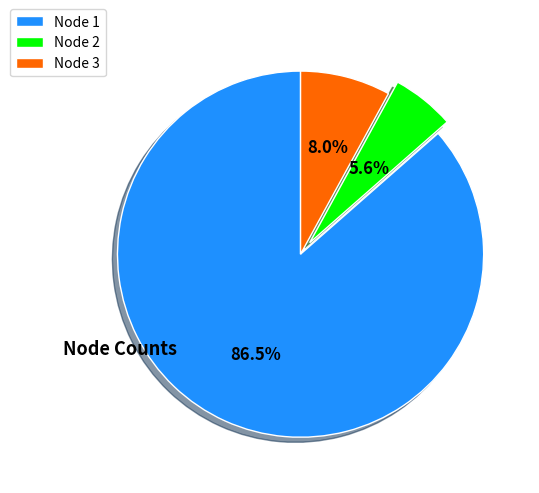

Which has a higher value, Node 3 or Node 1?

Node 1